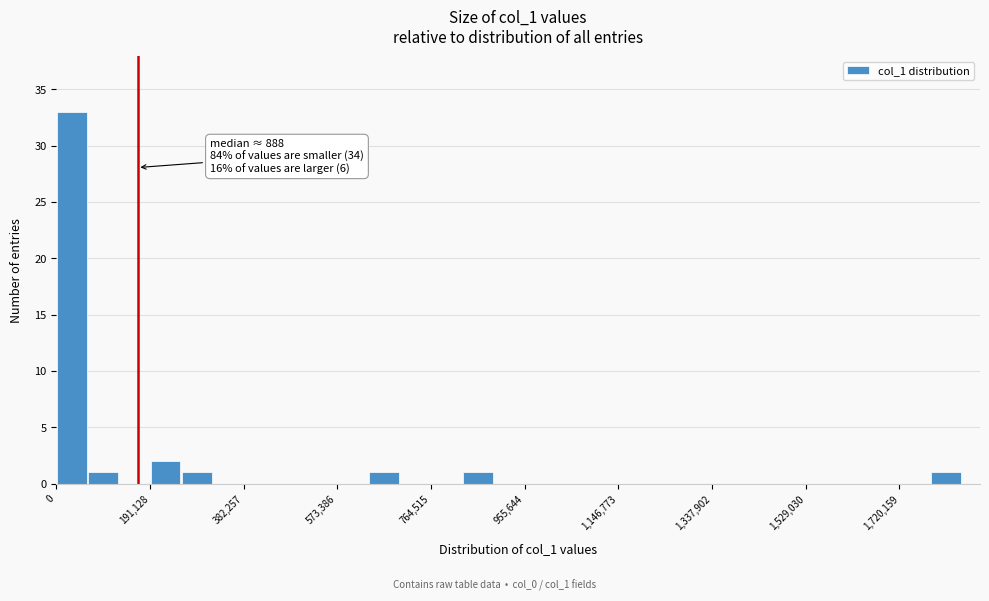

Around what value on the x-axis is the tallest bar? Give the approximate position of its centre, as read against the axis.

40000